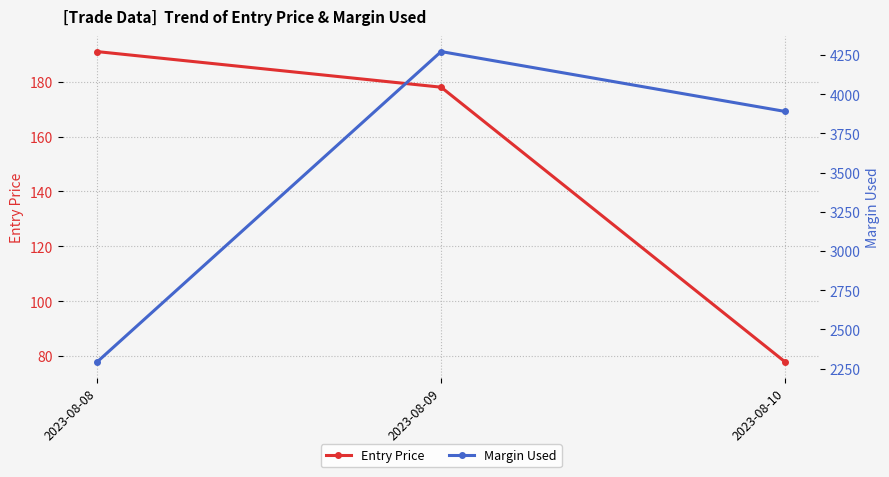

What value does the Entry Price series have at 2023-08-10?

77.8